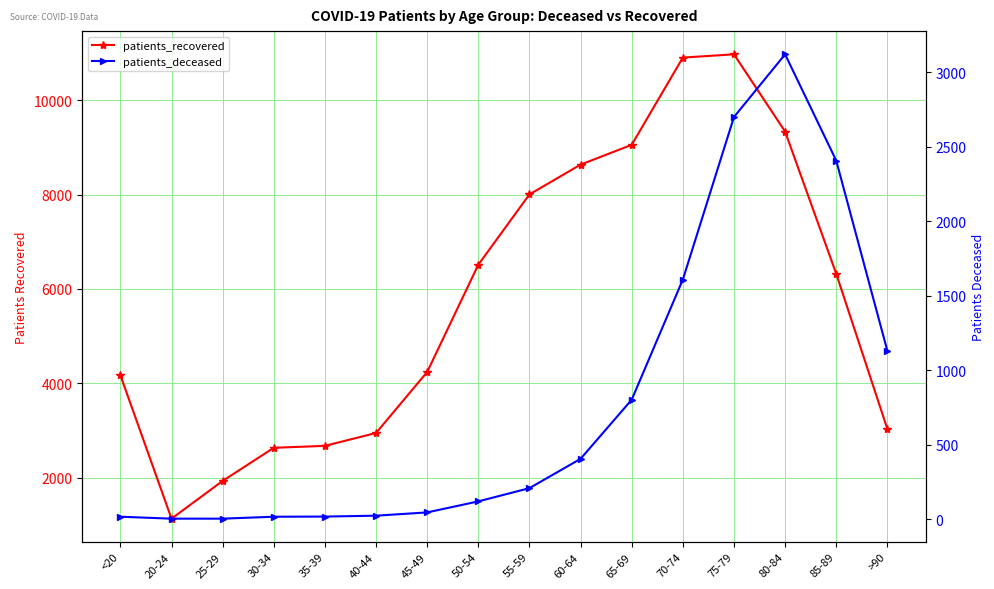

How many lines are shown in the chart?

2